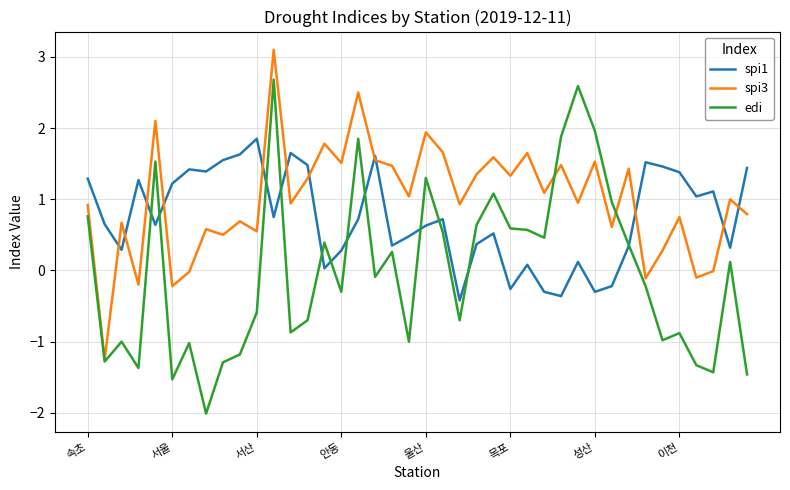

What are all the series names shown in the legend?

spi1, spi3, edi